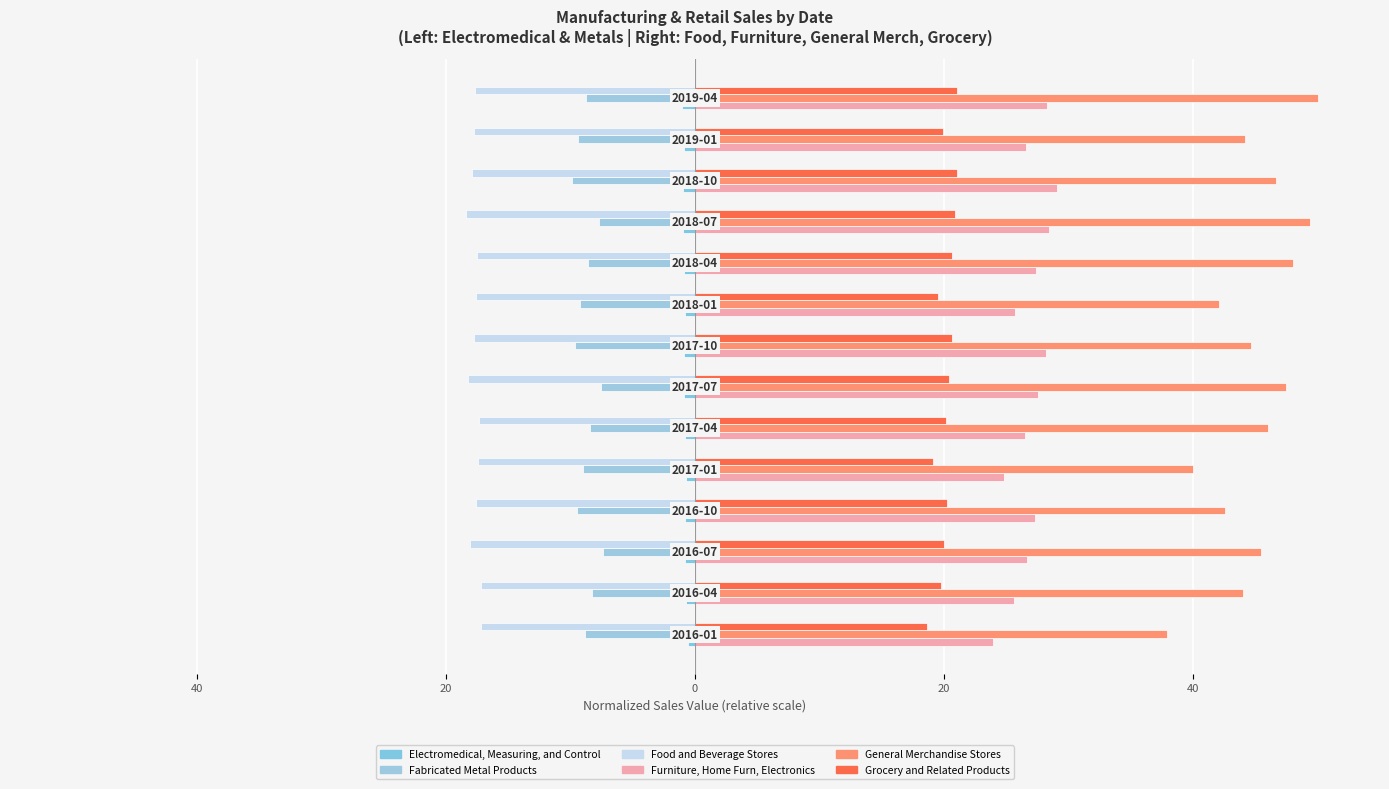

What is the maximum value for General Merchandise Stores?

50.0